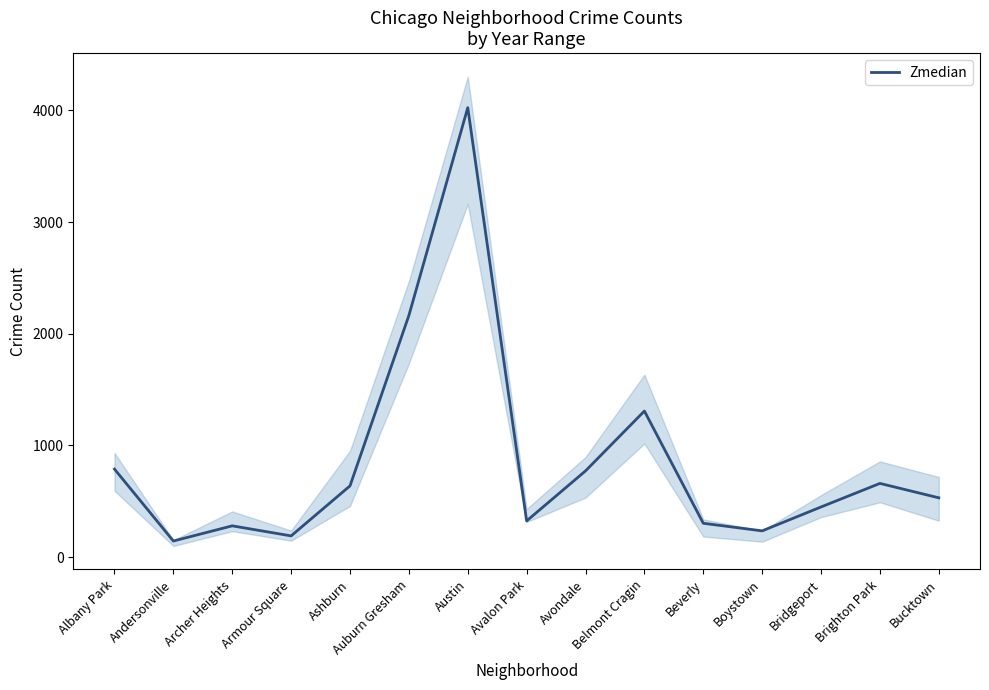

Where is the first local minimum?

Andersonville